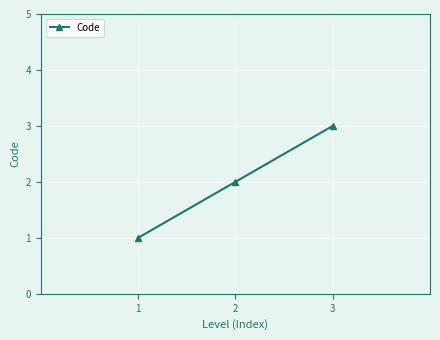

Is it true that the value at 2 is 2?

True